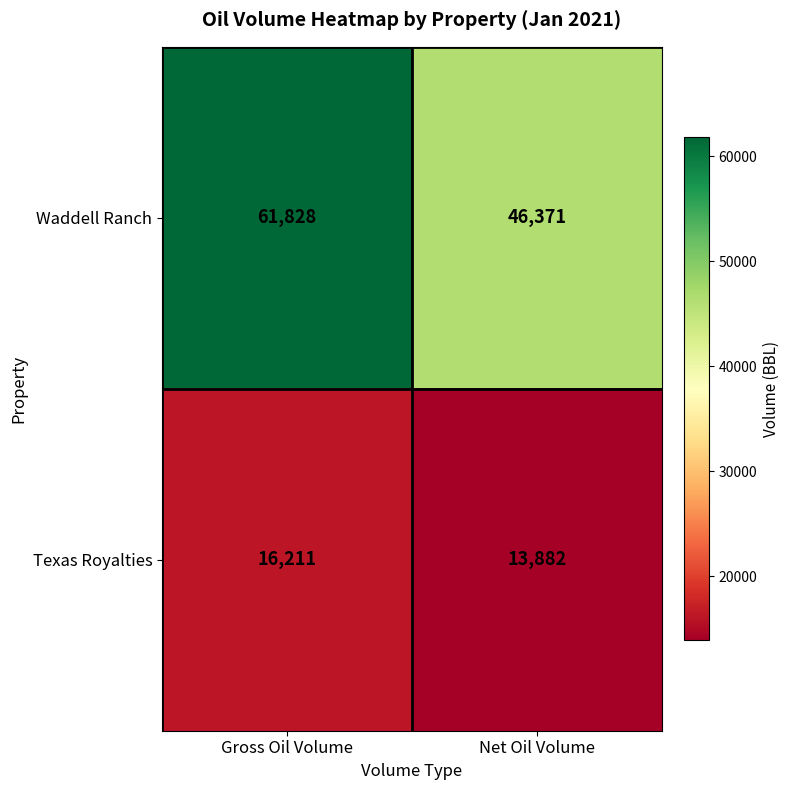

Count the number of data series in this chart.

2